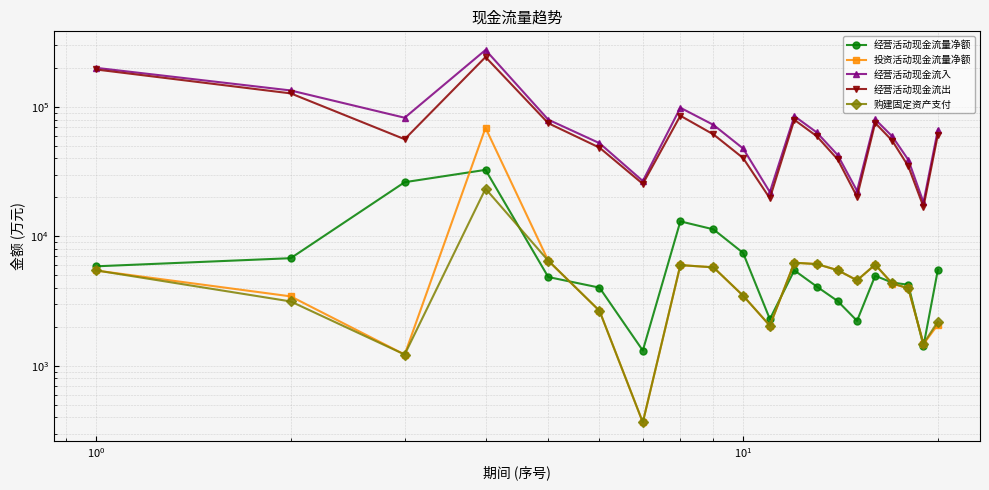

How many times do 购建固定资产支付 and 经营活动现金流量净额 cross each other?

6